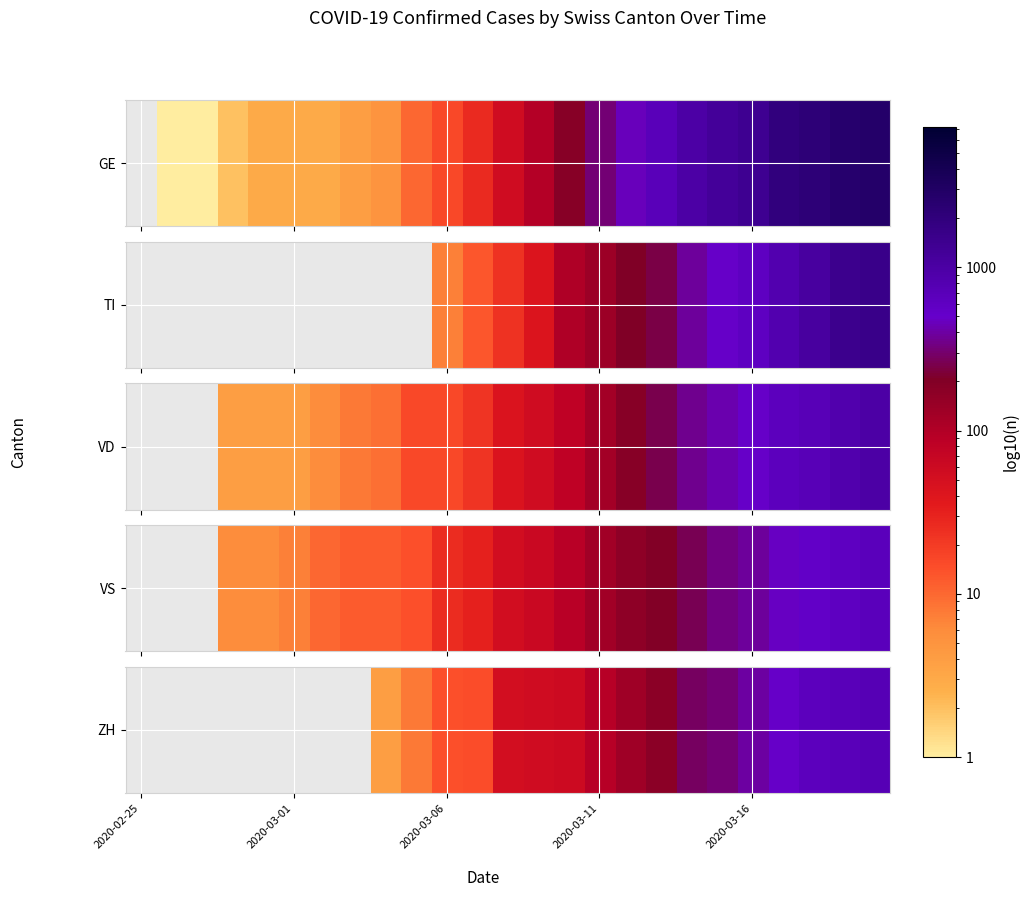

How many categories are shown in the chart?

25